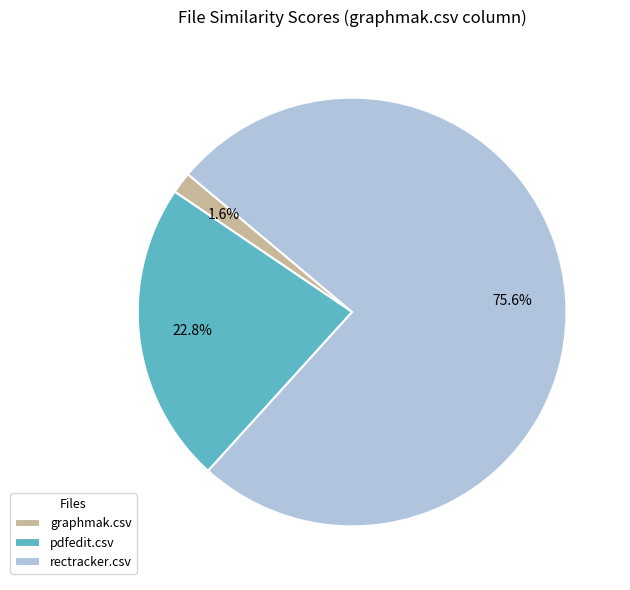

To the nearest percent, what percentage of the pie is rectracker.csv?

76%